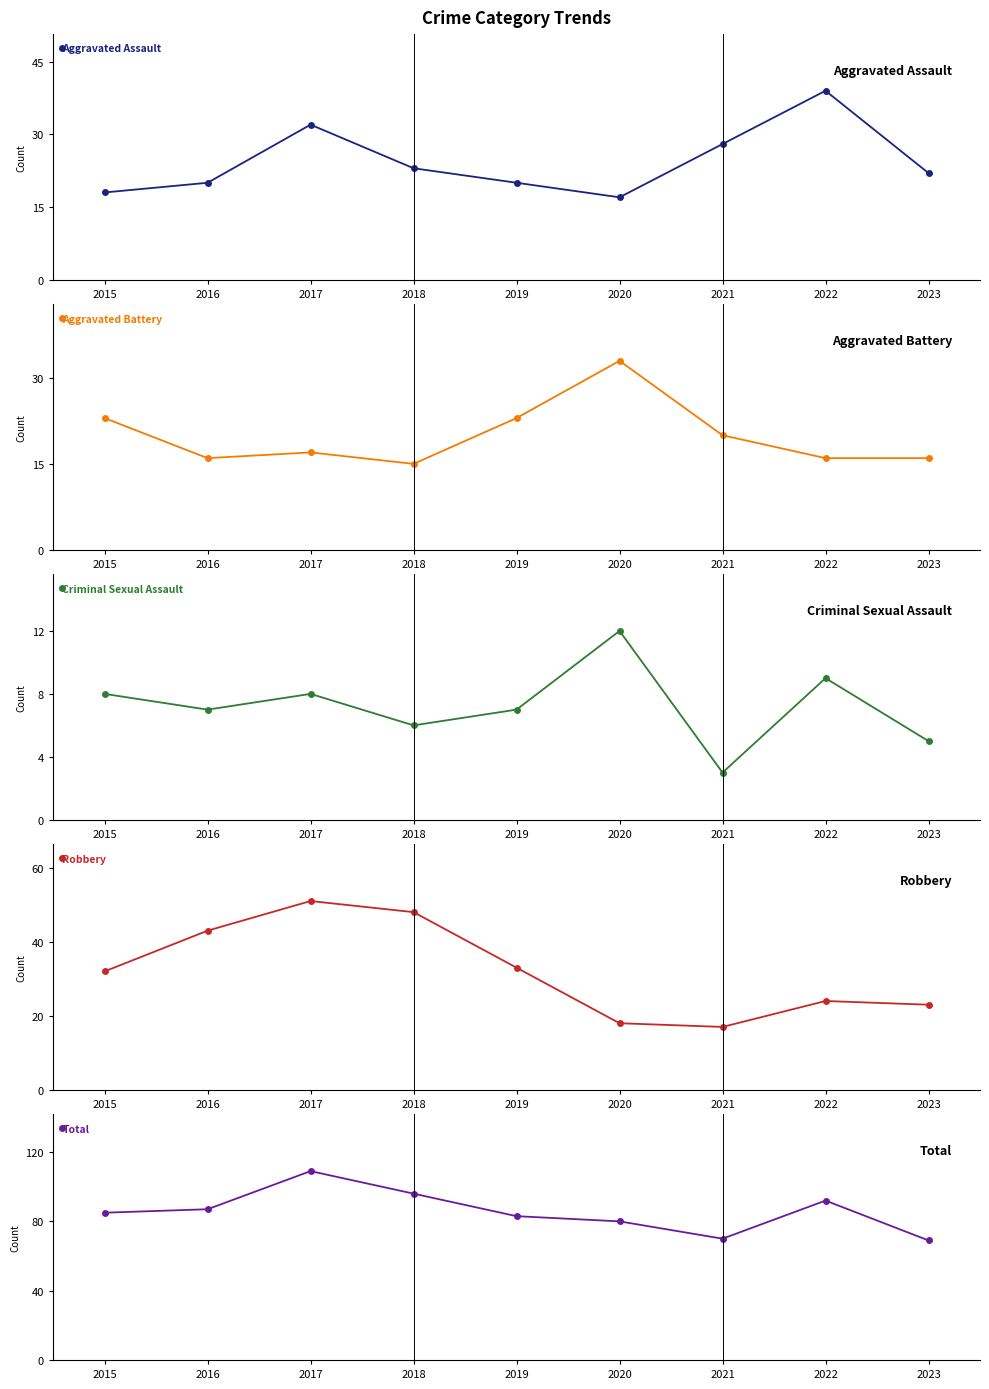

What is the value of the Criminal Sexual Assault point at the 8th from the left?

9